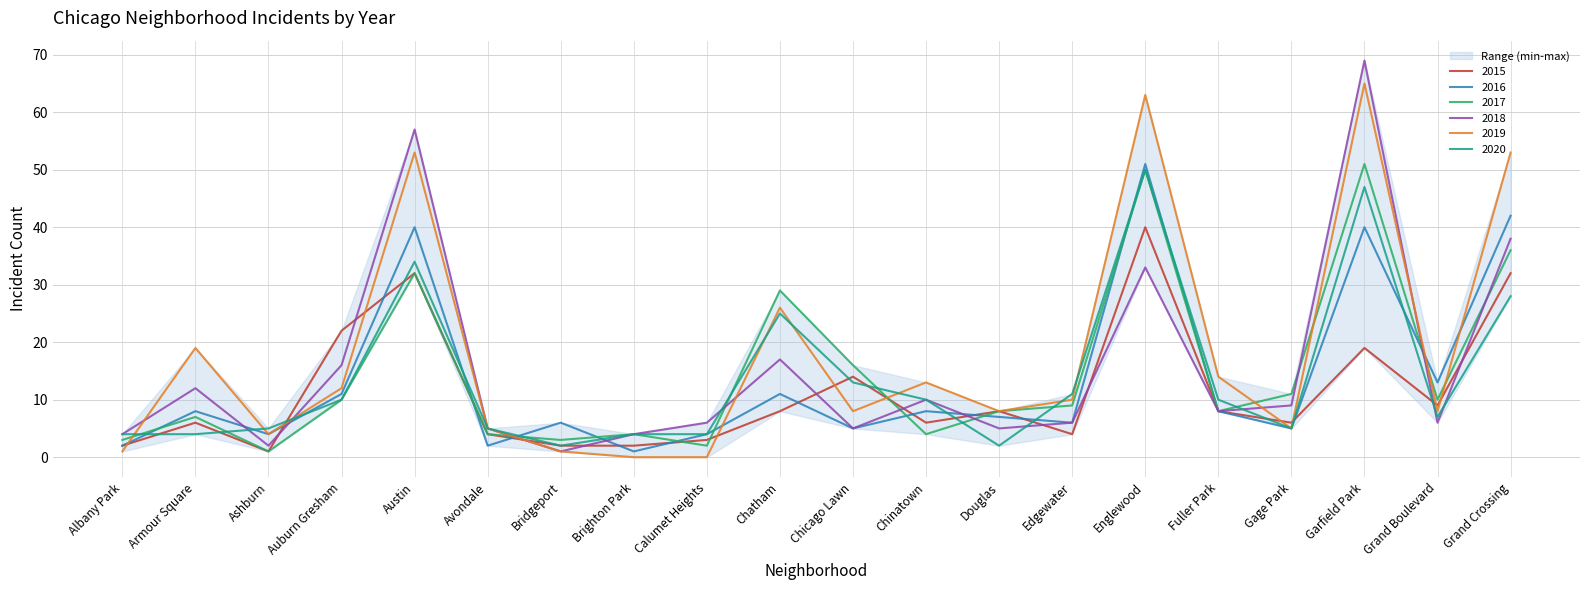

What are all the series names shown in the legend?

2015, 2016, 2017, 2018, 2019, 2020